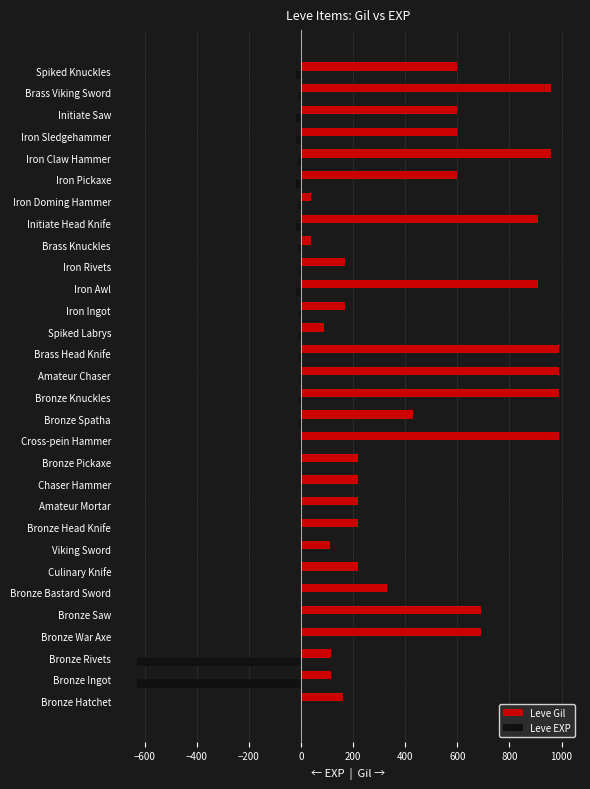

The value of Leve Gil at Iron Rivets is 236. True or false?

False